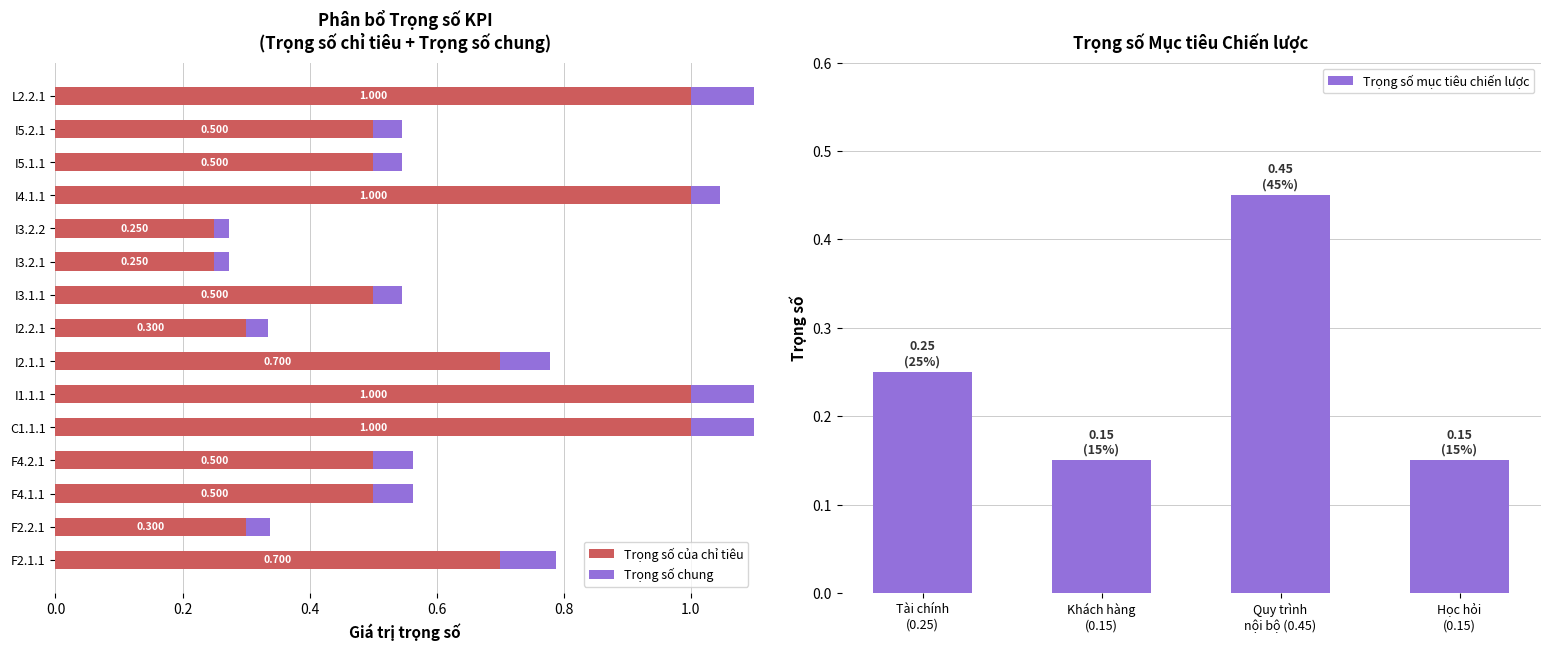

At which category is the sum across all series the highest?

C1.1.1